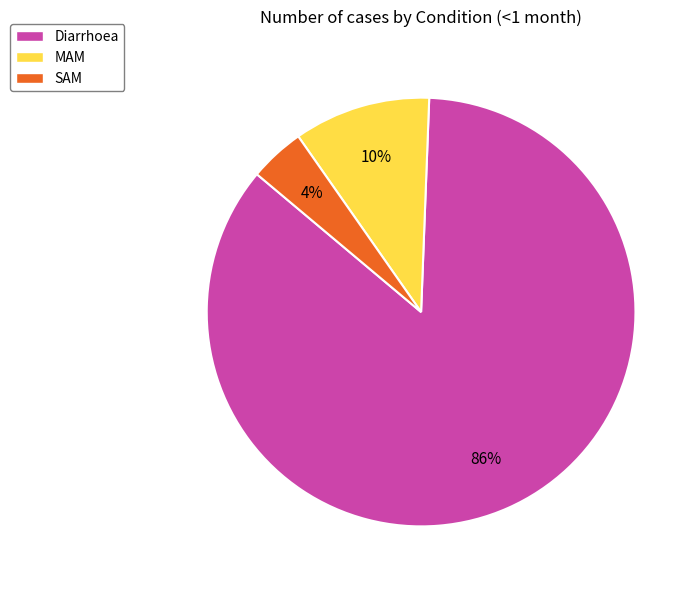

The MAM slice represents 3% of the pie. True or false?

False